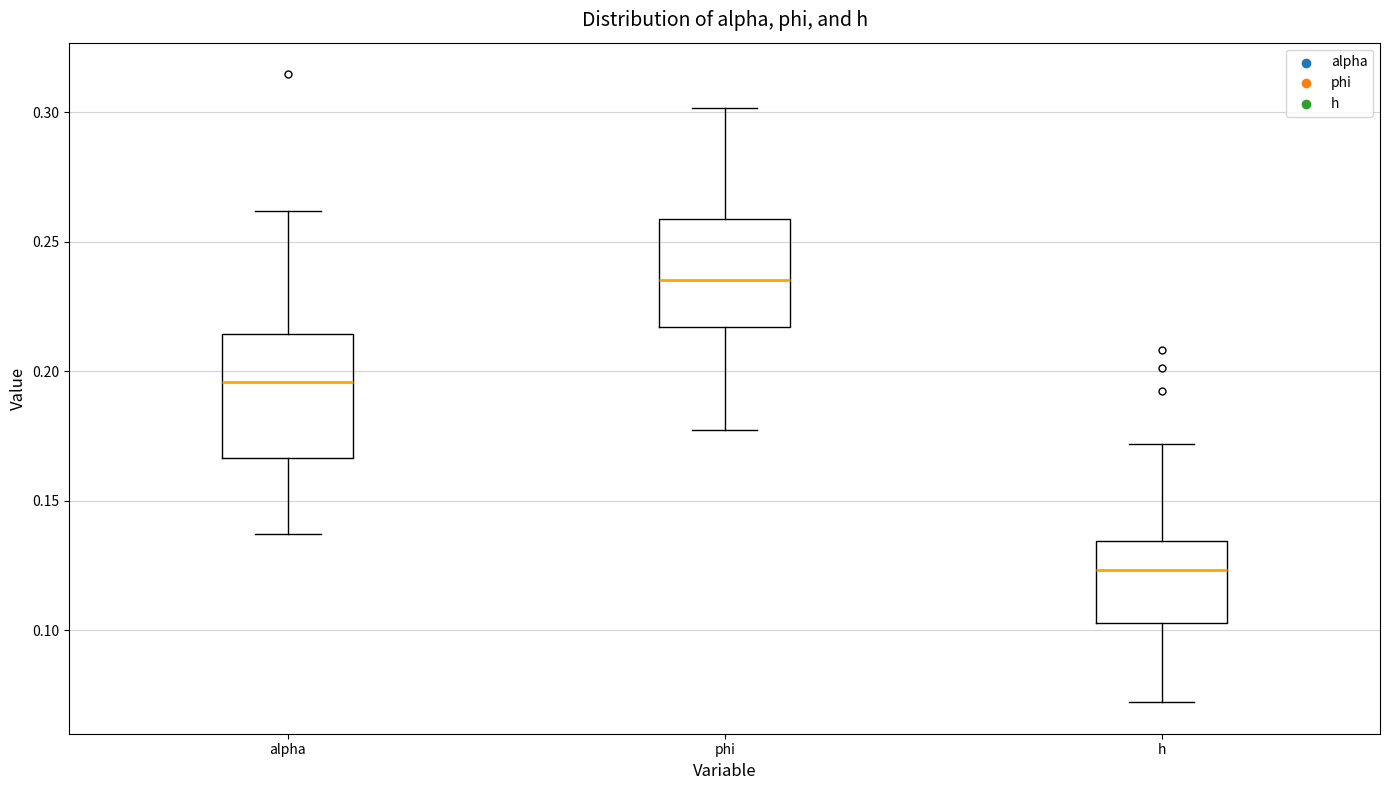

Reading left to right, read every box against the y-axis: the position of its median line, the range the box covers, and the ends of its whiskers. The values are not printed on the chart, so give them approximately, as read against the axis.

alpha: median 0.195, box 0.165 to 0.215, whiskers 0.135 to 0.260
phi: median 0.235, box 0.215 to 0.260, whiskers 0.175 to 0.300
h: median 0.125, box 0.105 to 0.135, whiskers 0.070 to 0.170